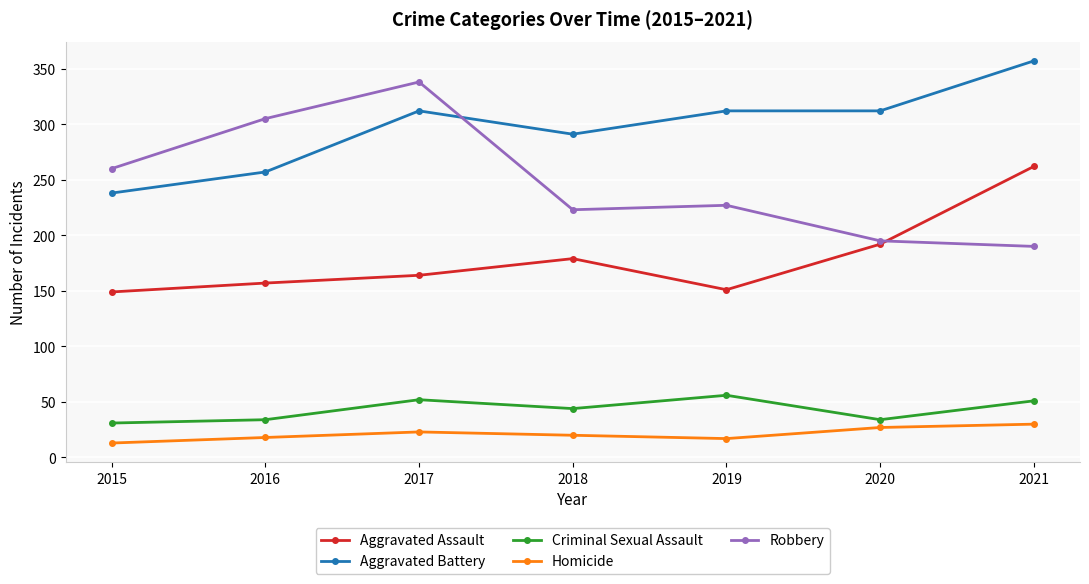

Which label corresponds to the largest value in the chart?

2021